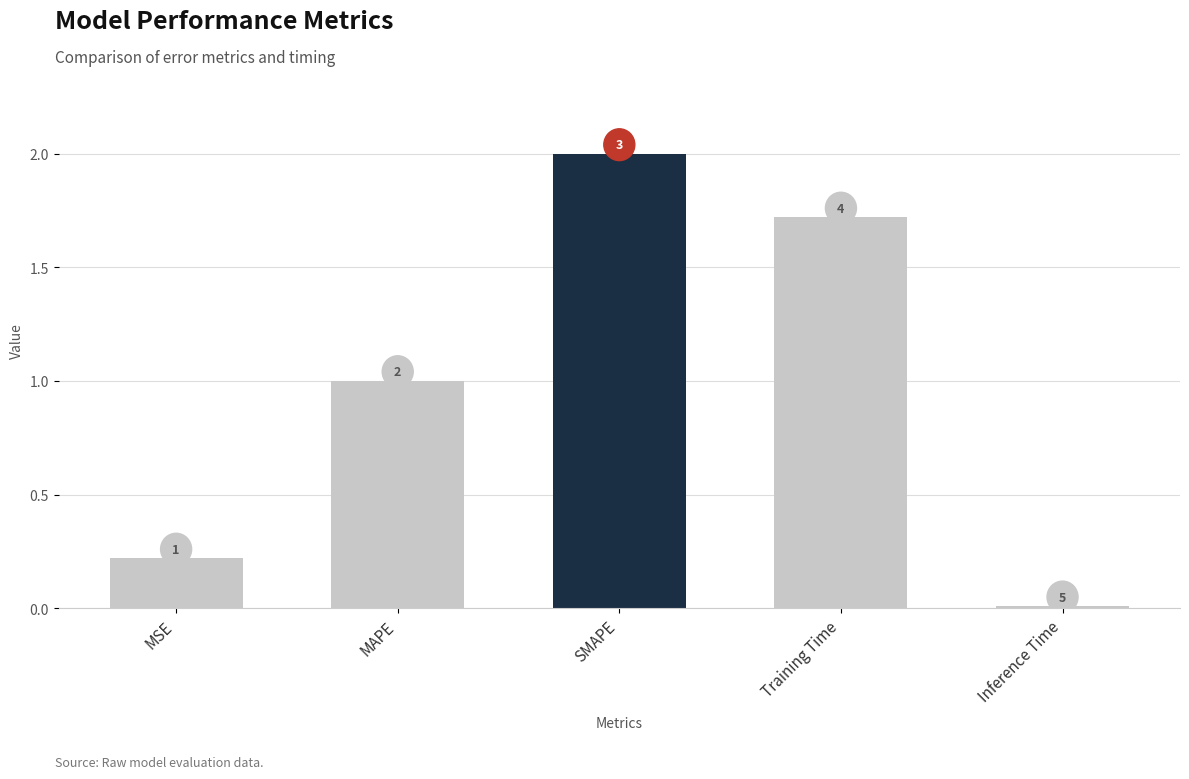

What is the difference between the second highest and second lowest values?

1.5